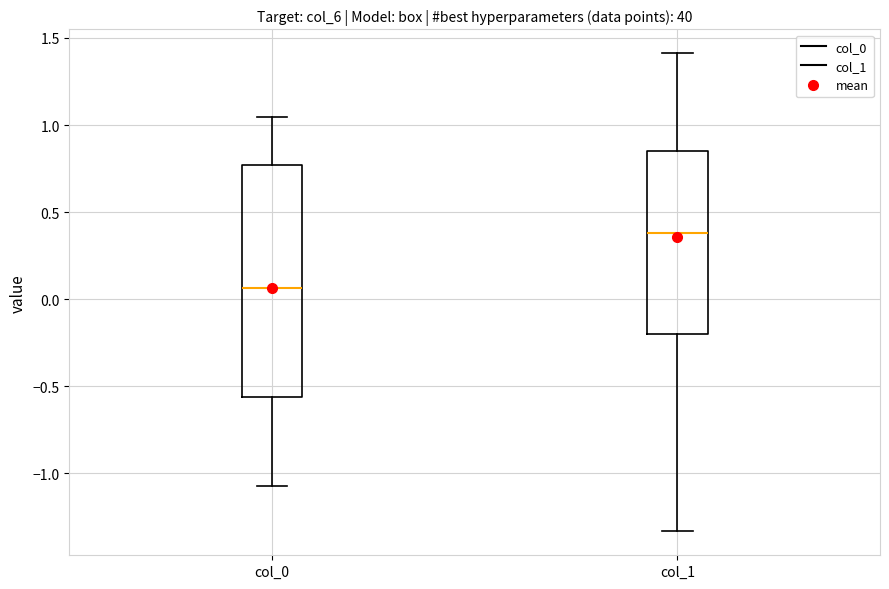

Which box's median line is the lowest?

col_0